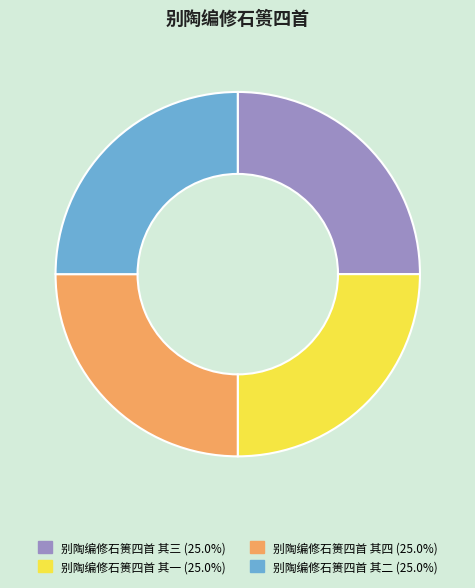

What is the ratio of the value at 别陶编修石篑四首 其一 to the value at 别陶编修石篑四首 其三?

1.0